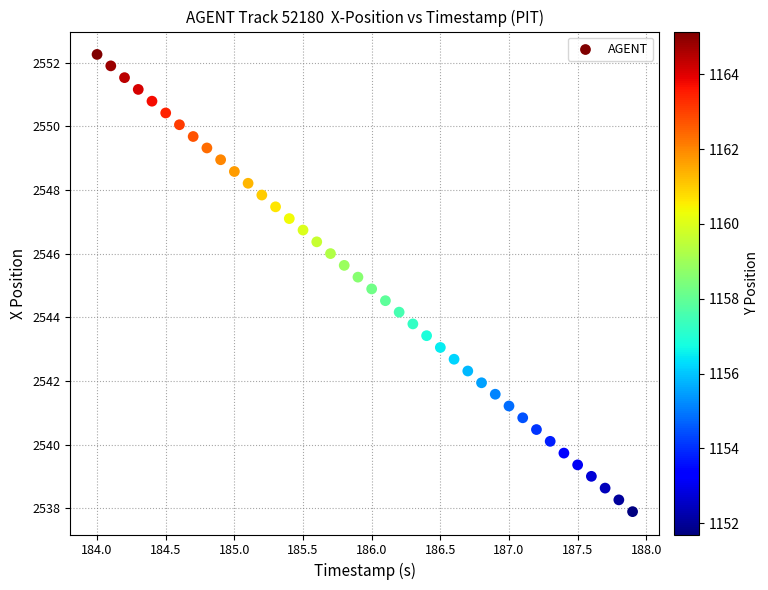

What is the range of Y values (max minus min)?

14.4